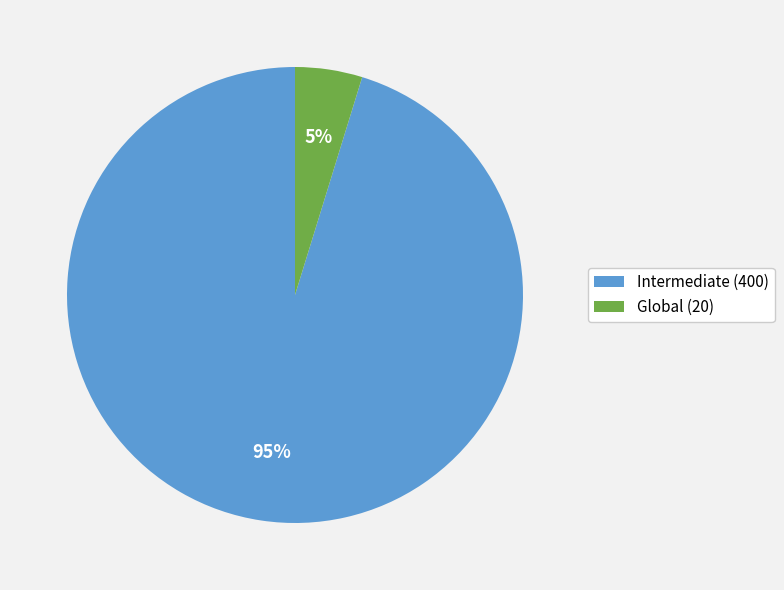

Which category has the smallest portion of the pie?

Global (20)